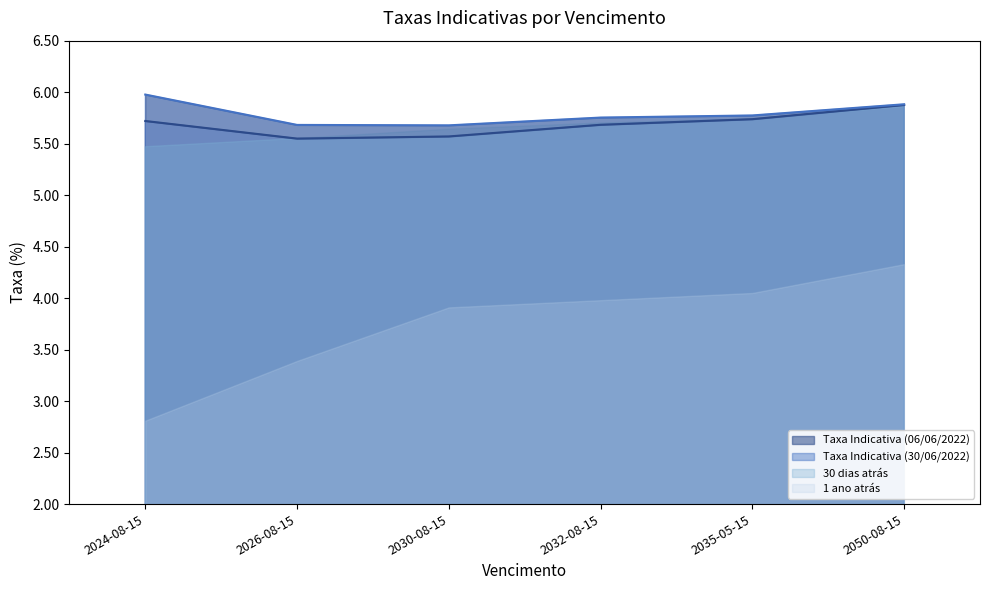

What is the lowest value of the Taxa Indicativa (30/06/2022) series?

5.7